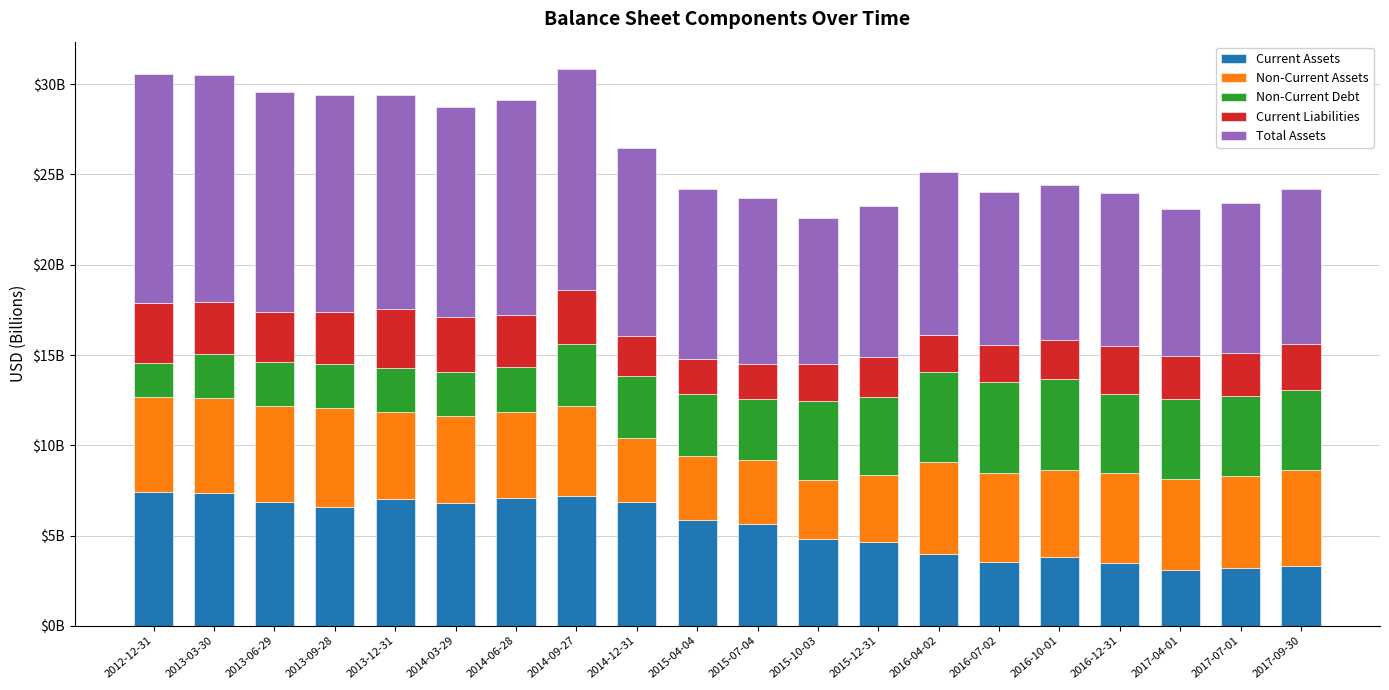

Are the bars horizontal?

No